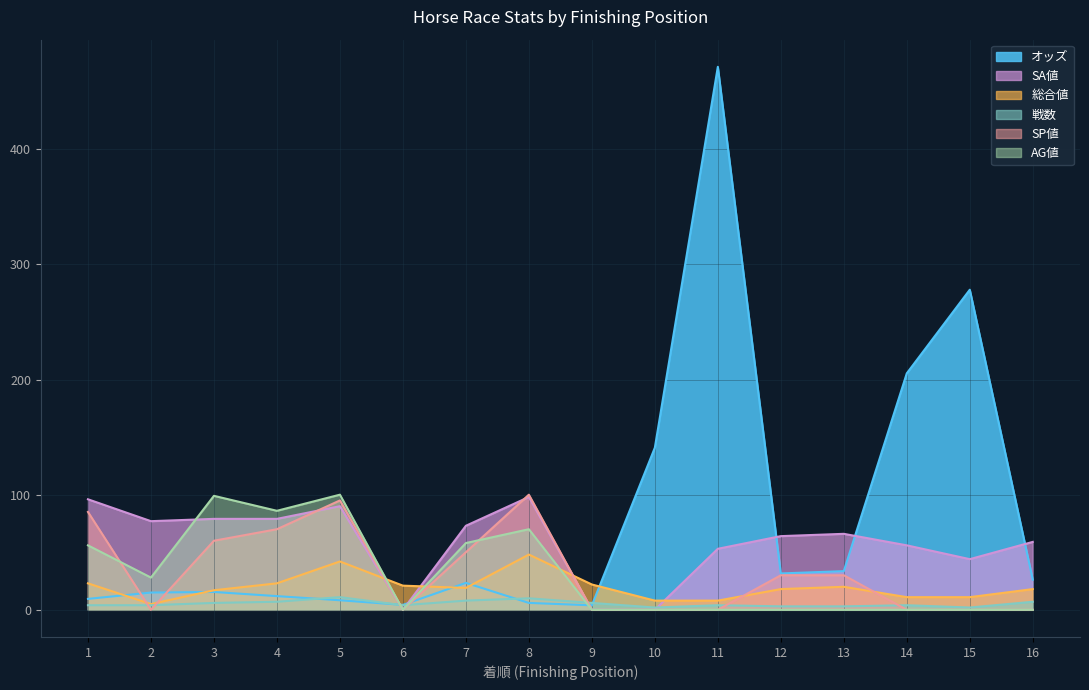

Reading left to right, transcribe all the data shown in this chart.

オッズ: 1=9.5	2=15.0	3=15.5	4=11.9	5=8.3	6=4.3	7=23.4	8=6.0	9=3.9	10=140.8	11=471.6	12=31.6	13=33.6	14=205.4	15=278.0	16=26.2
SA値: 1=96.0	2=77.0	3=79.0	4=79.0	5=90.0	6=0.0	7=73.0	8=98.0	9=0.0	10=0.0	11=53.0	12=64.0	13=66.0	14=56.0	15=44.0	16=59.0
総合値: 1=23.0	2=5.0	3=17.0	4=23.0	5=42.0	6=21.0	7=19.0	8=48.0	9=22.0	10=8.0	11=8.0	12=18.0	13=20.0	14=11.0	15=11.0	16=18.0
戦数: 1=4.0	2=4.0	3=6.0	4=7.0	5=11.0	6=4.0	7=8.0	8=10.0	9=6.0	10=2.0	11=4.0	12=3.0	13=3.0	14=4.0	15=2.0	16=7.0
SP値: 1=85.0	2=0.0	3=60.0	4=70.0	5=95.0	6=0.0	7=50.0	8=100.0	9=0.0	10=0.0	11=0.0	12=30.0	13=30.0	14=0.0	15=0.0	16=0.0
AG値: 1=56.0	2=28.0	3=99.0	4=86.0	5=100.0	6=0.0	7=58.0	8=70.0	9=0.0	10=0.0	11=0.0	12=0.0	13=0.0	14=0.0	15=0.0	16=0.0